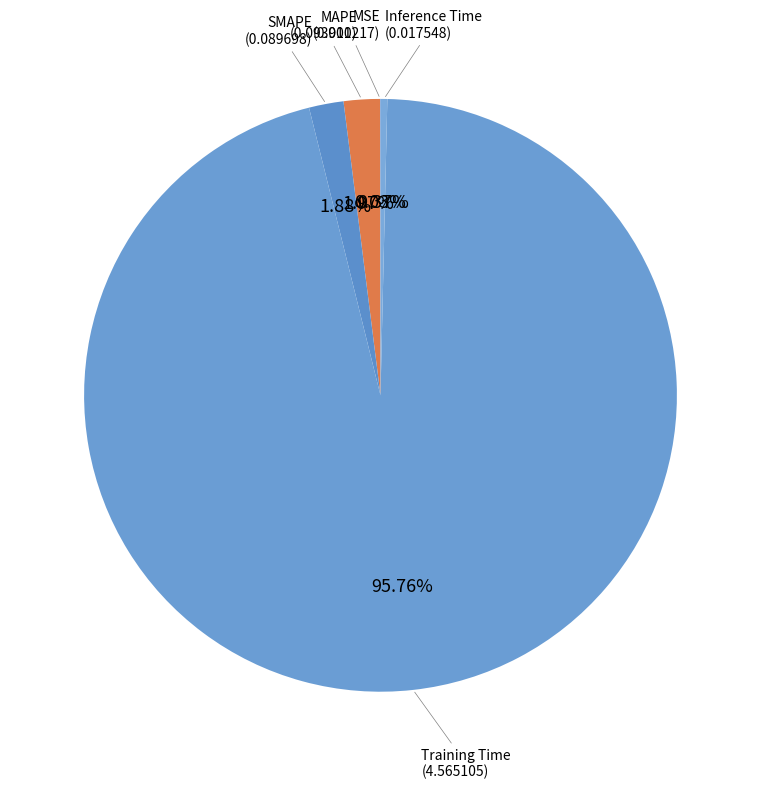

Which slice is the largest?

Training Time